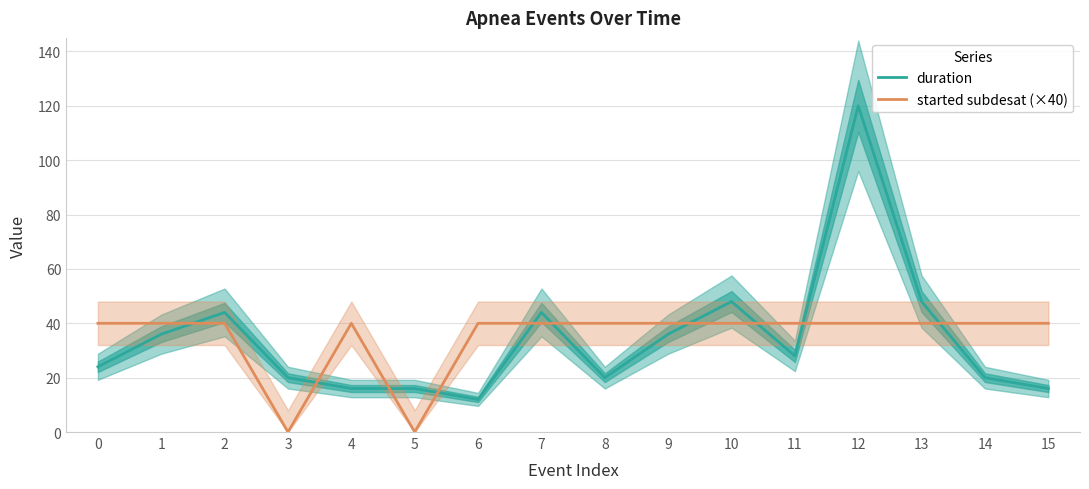

At which category does duration reach its first local valley?

6